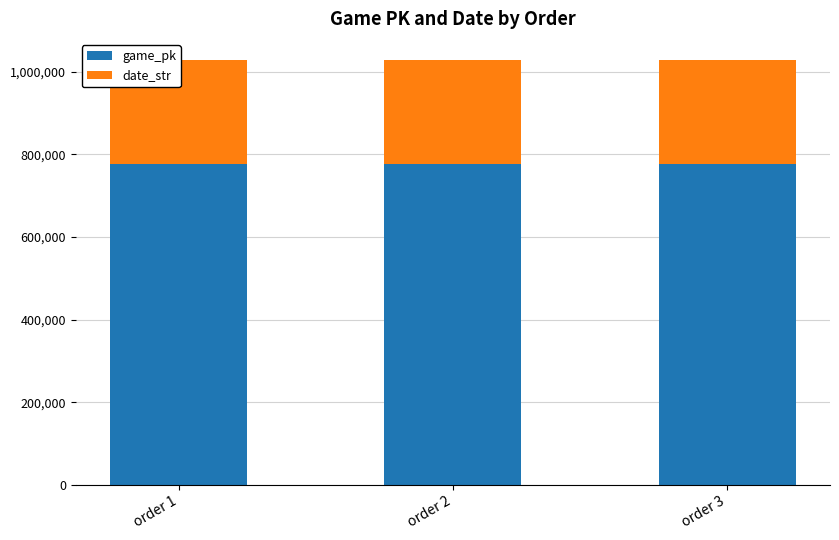

Where is date_str nearest to the value 250607?

order 2